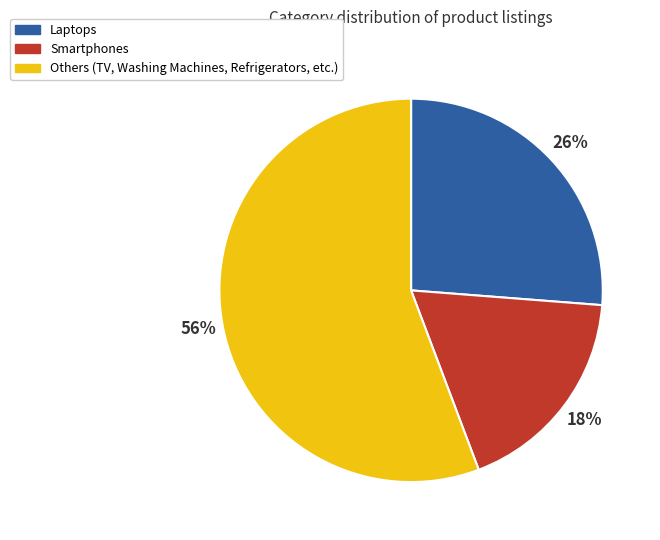

To the nearest percent, what is the difference between the largest and smallest slice percentages?

38%